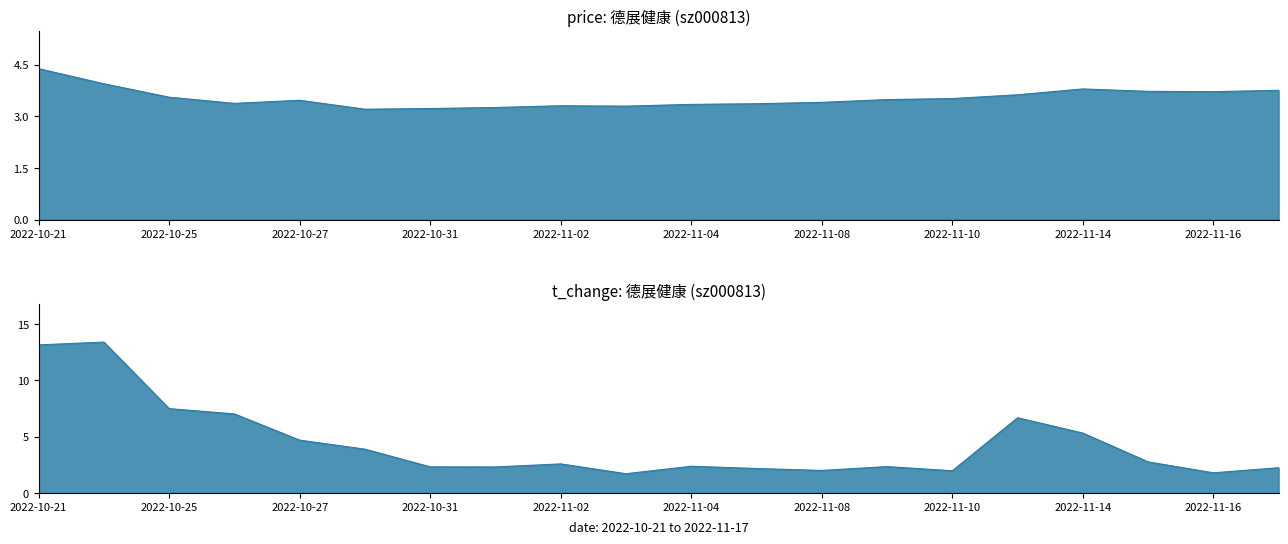

What position from the right is 2022-10-27?

16